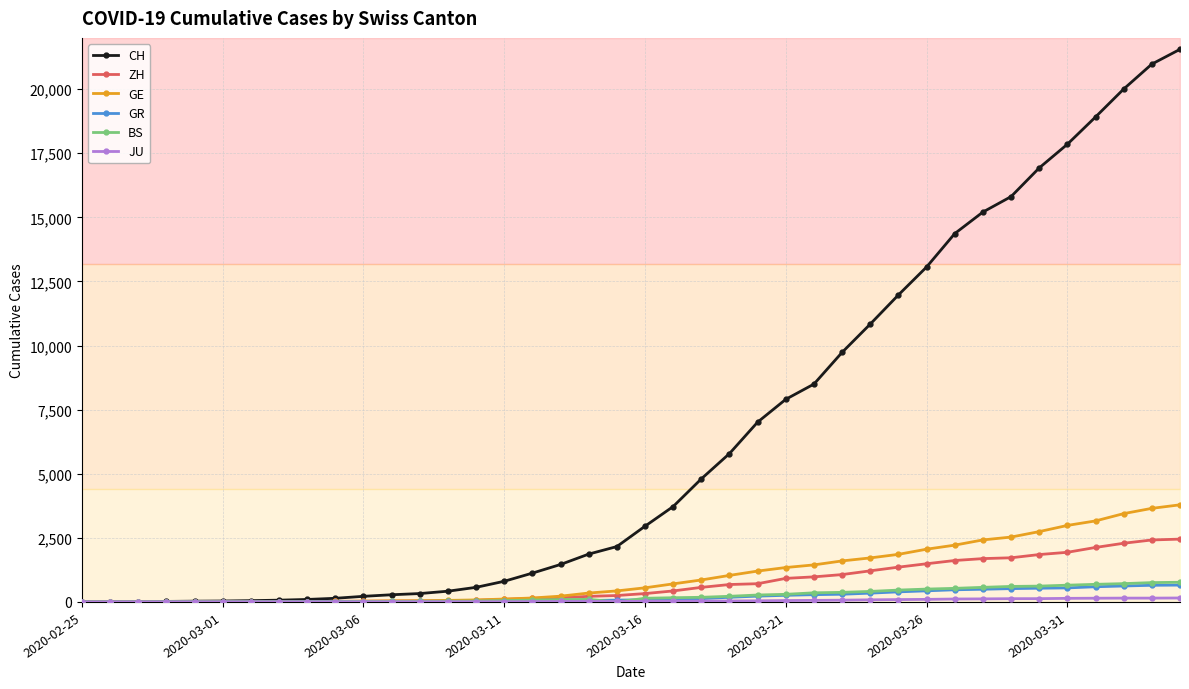

Which series has the largest total across all categories?

CH